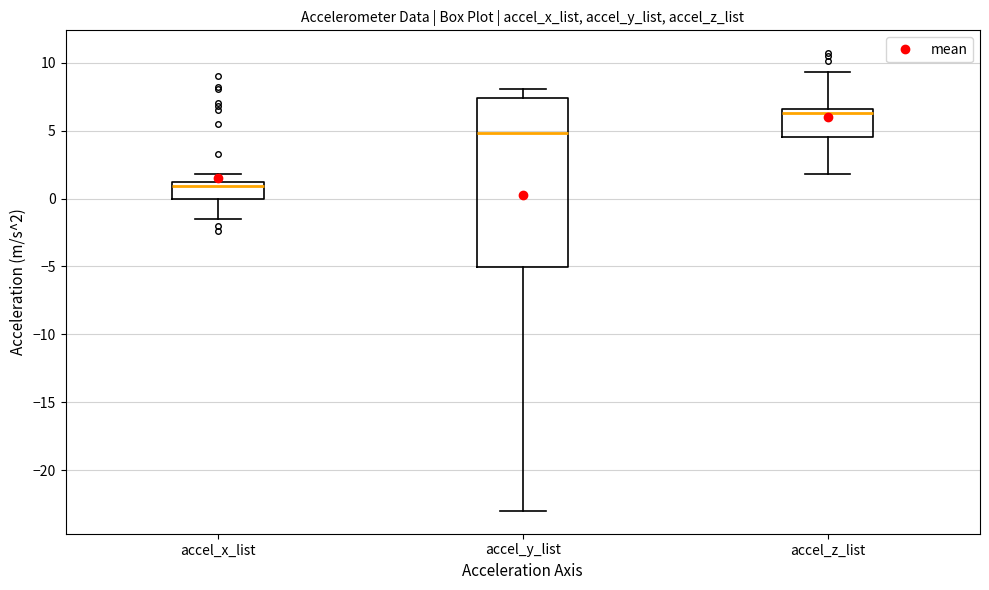

Reading left to right, read every box against the y-axis: the position of its median line, the range the box covers, and the ends of its whiskers. The values are not printed on the chart, so give them approximately, as read against the axis.

accel_x_list: median 1.0 (just below the box's upper edge), box 0.0 to 1.0, whiskers -1.5 to 2.0
accel_y_list: median 5.0, box -5.0 to 7.5, whiskers -23.0 to 8.0
accel_z_list: median 6.5 (just below the box's upper edge), box 4.5 to 6.5, whiskers 2.0 to 9.5